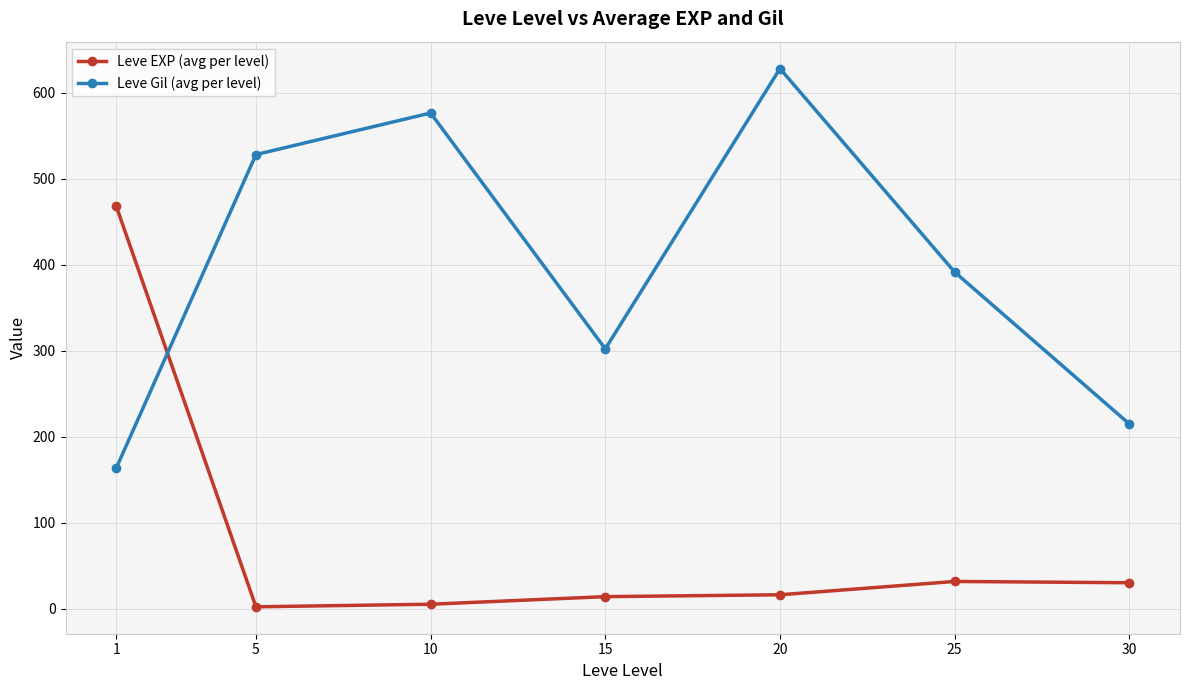

Is it true that Leve Gil (avg per level) equals 355.7 at 5?

False